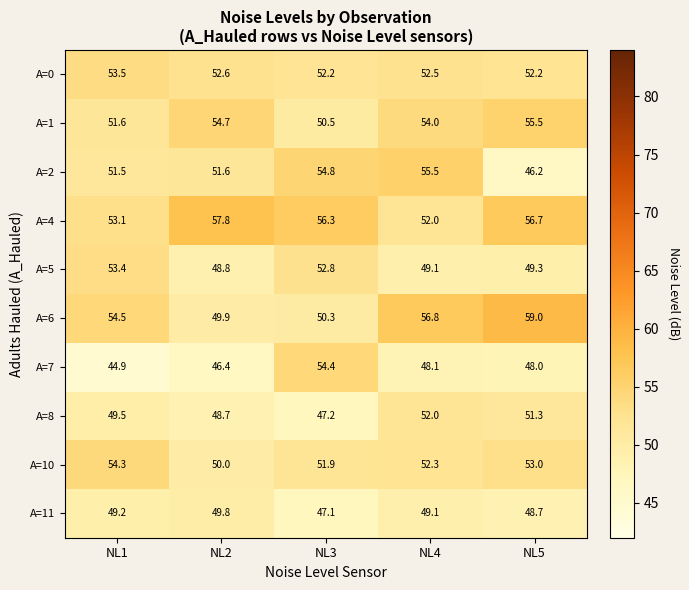

What value does the A=8 series have at NL2?

48.7